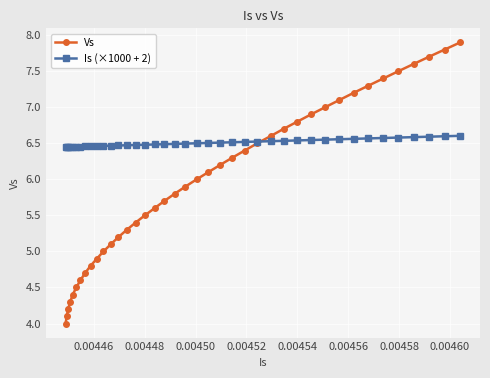

What is the maximum value for Vs?

7.9